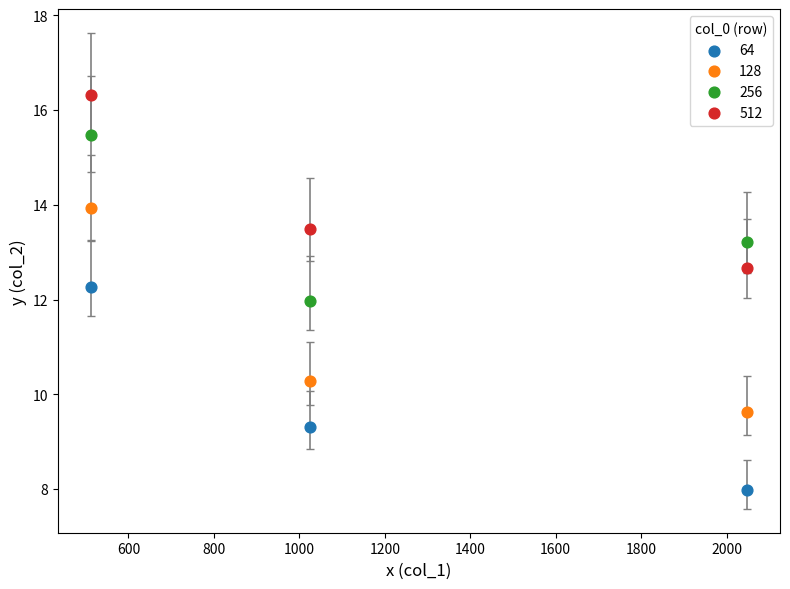

Which series contains the lowest Y value?

64